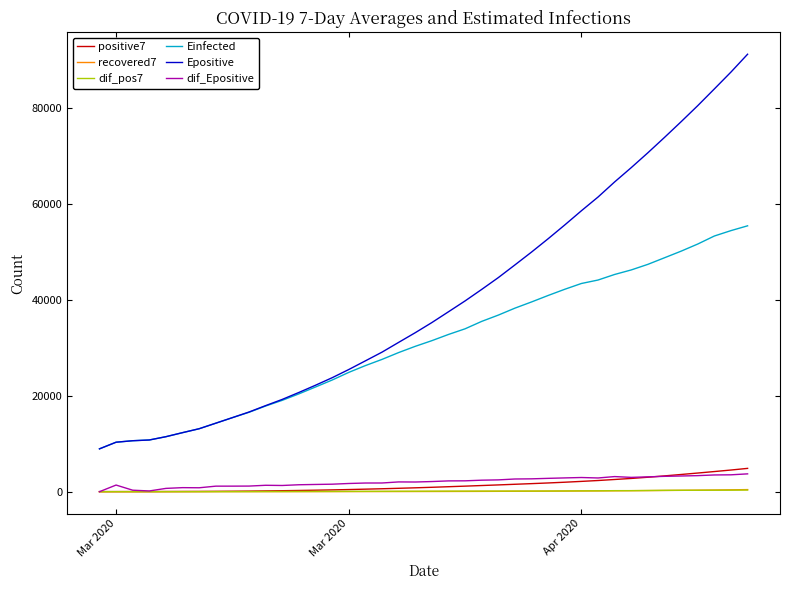

What are all the series names shown in the legend?

positive7, recovered7, dif_pos7, Einfected, Epositive, dif_Epositive